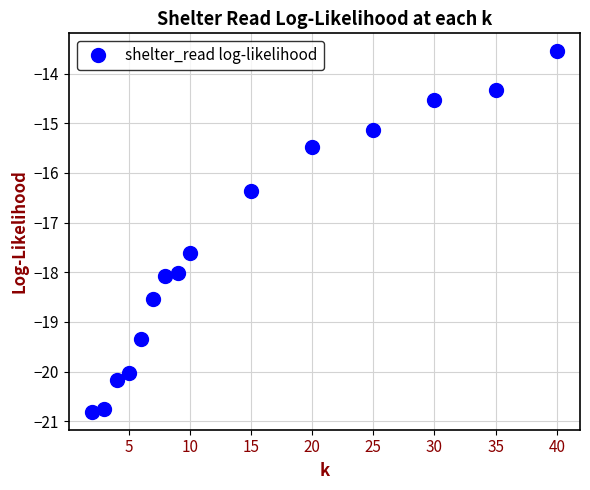

What is the value of the 9th point from the left?

-17.6